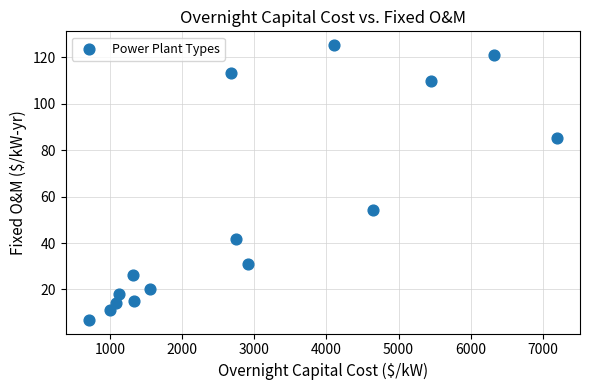

What Y value in the scatter plot is closest to 66?

54.1